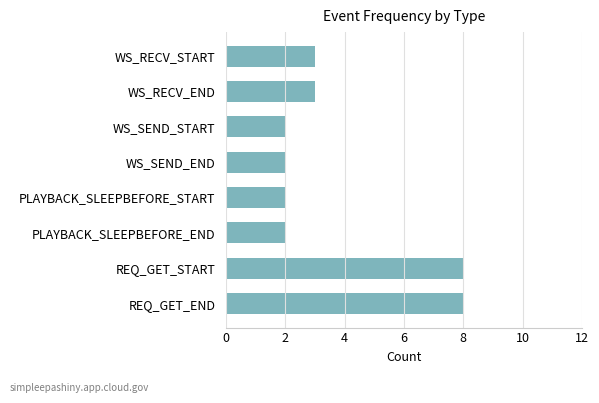

Reading bottom to top, list all the values displayed in this chart.

REQ_GET_END=8	REQ_GET_START=8	PLAYBACK_SLEEPBEFORE_END=2	PLAYBACK_SLEEPBEFORE_START=2	WS_SEND_END=2	WS_SEND_START=2	WS_RECV_END=3	WS_RECV_START=3